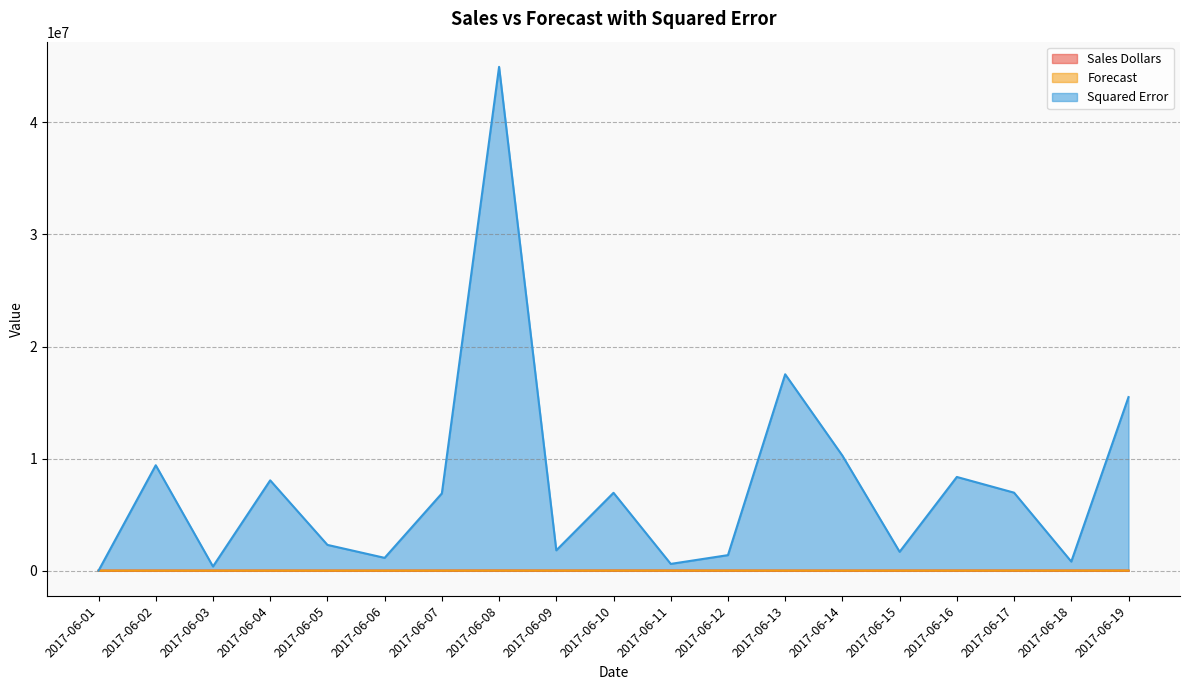

Which category has the highest value in the Sales Dollars series?

2017-06-08